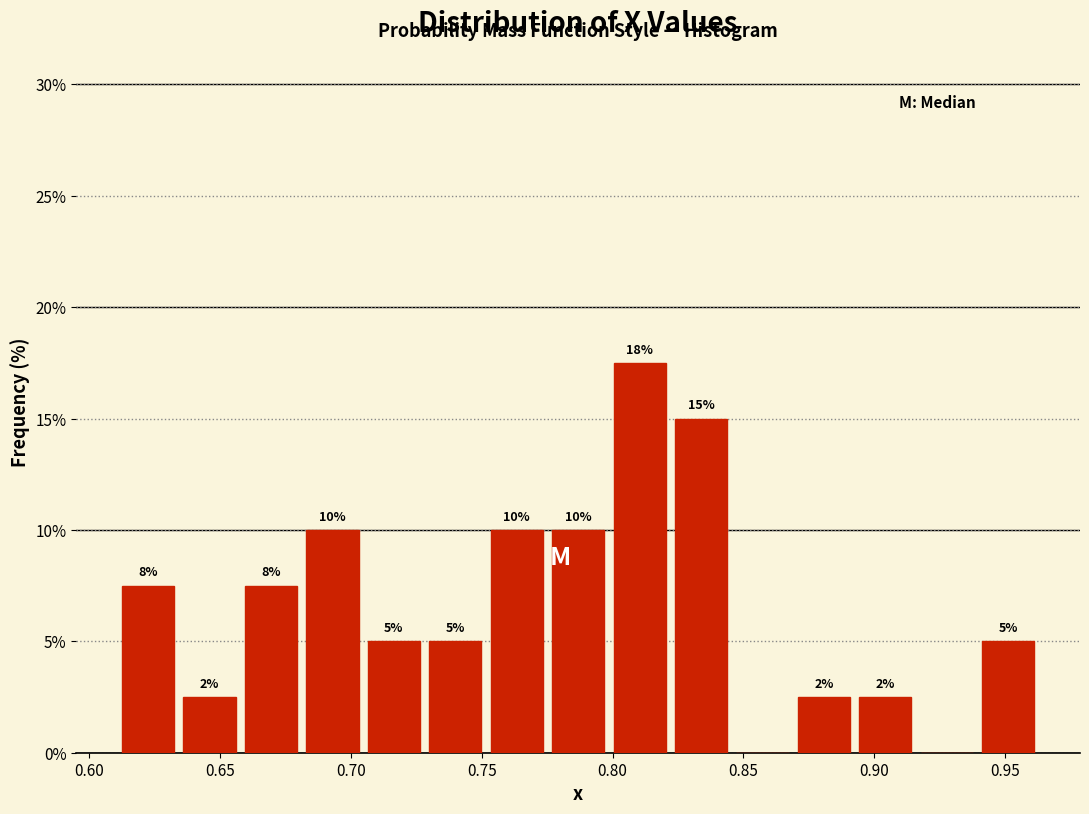

Which range on the x-axis has the tallest bar?

0.800 to 0.820